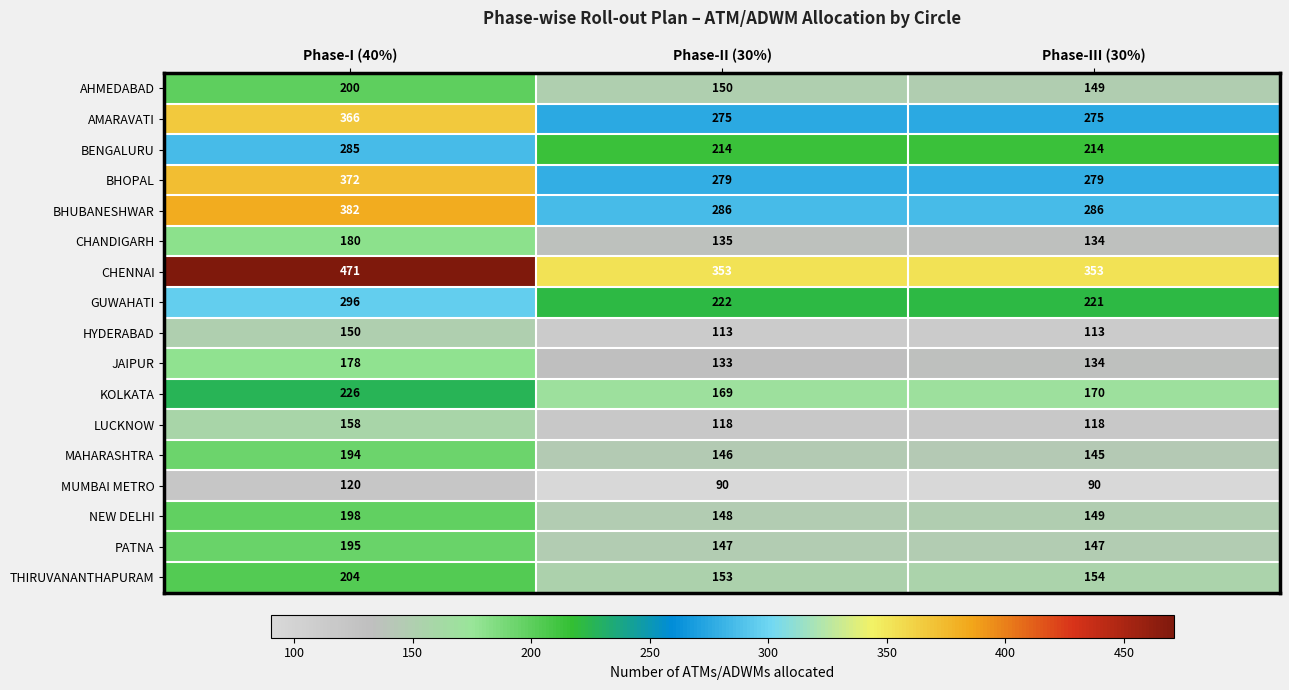

Which series has the largest total across all categories?

CHENNAI